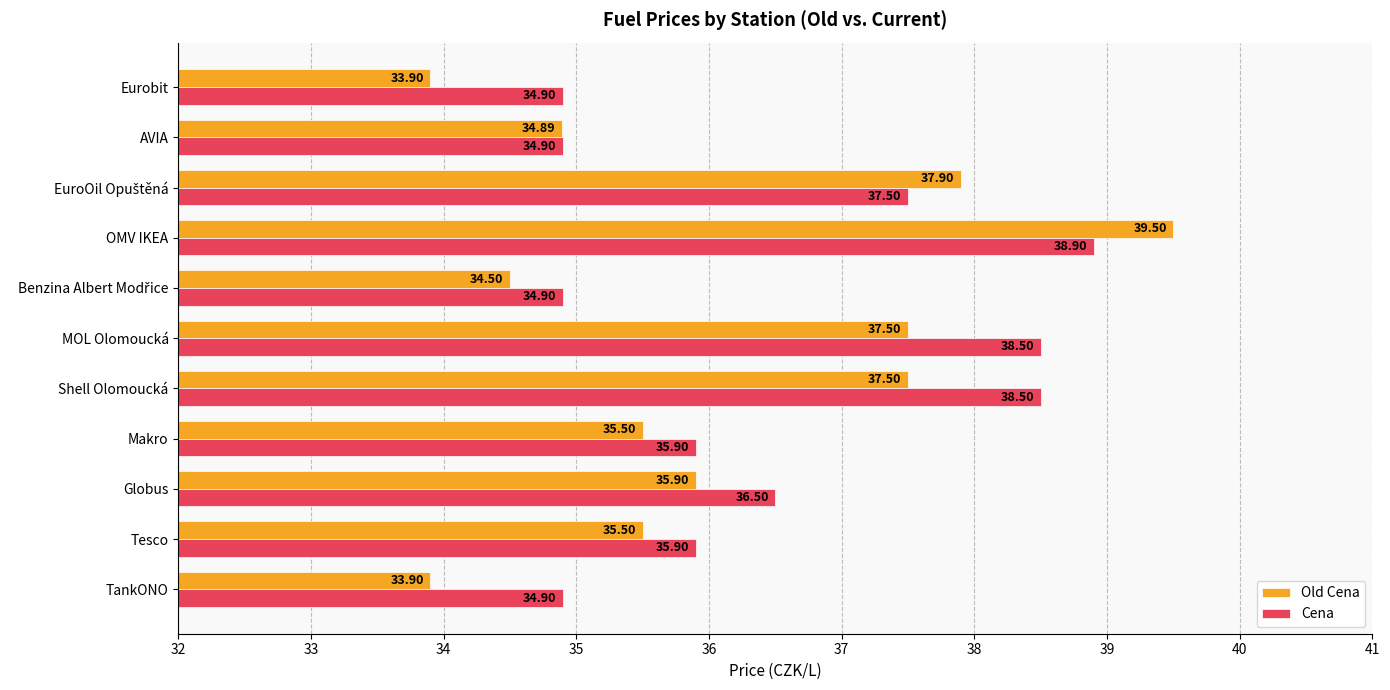

Count the number of categories in the chart.

11